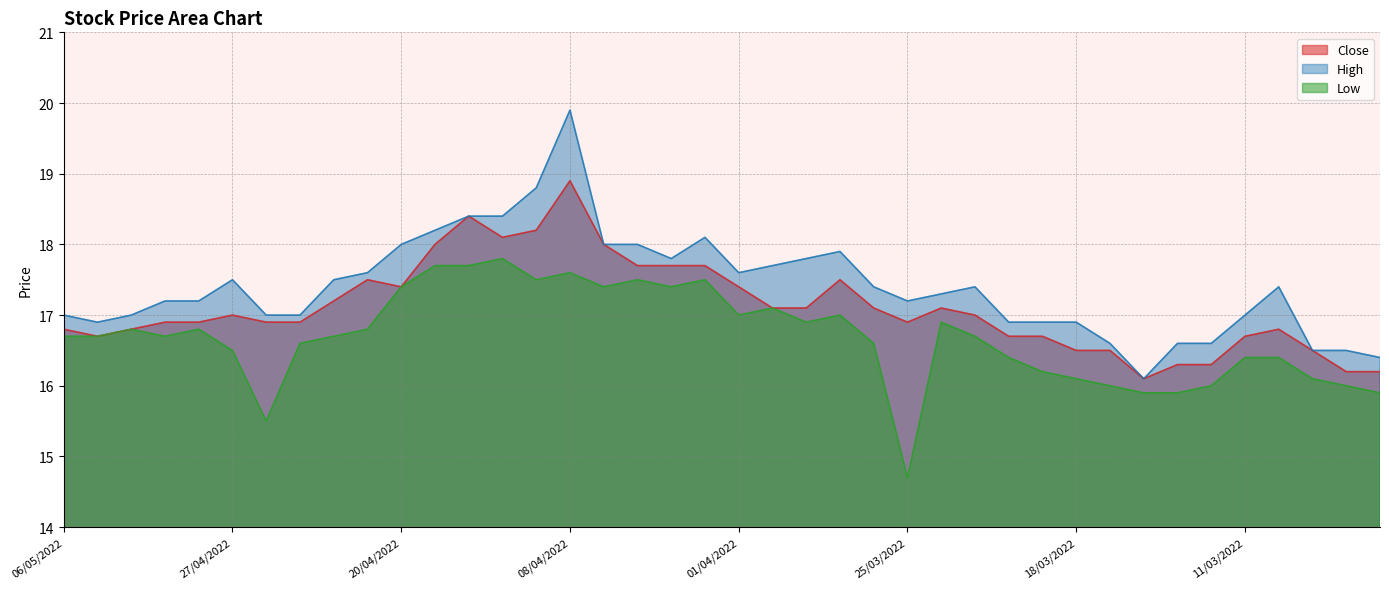

How many lines are shown in the chart?

3